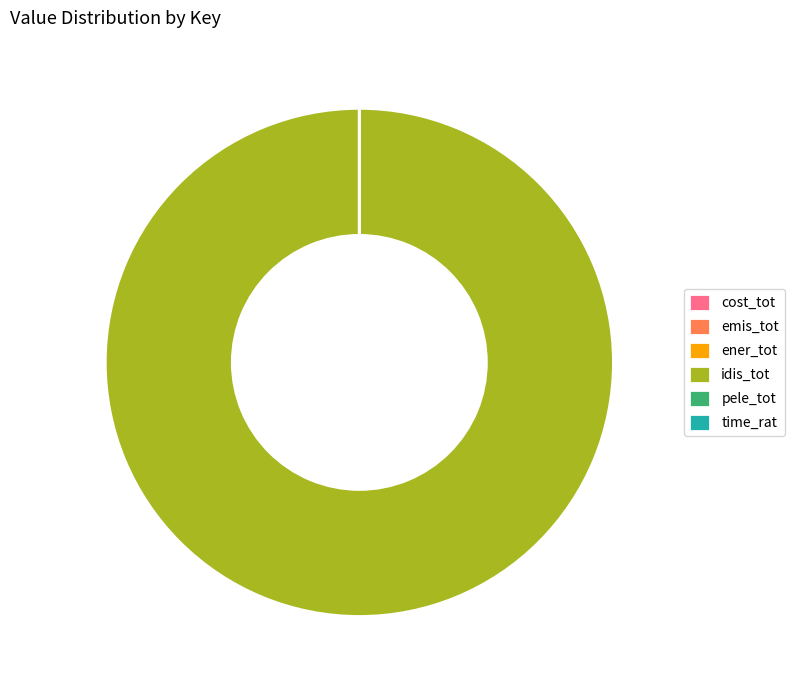

Does idis_tot represent more than half of the total?

Yes